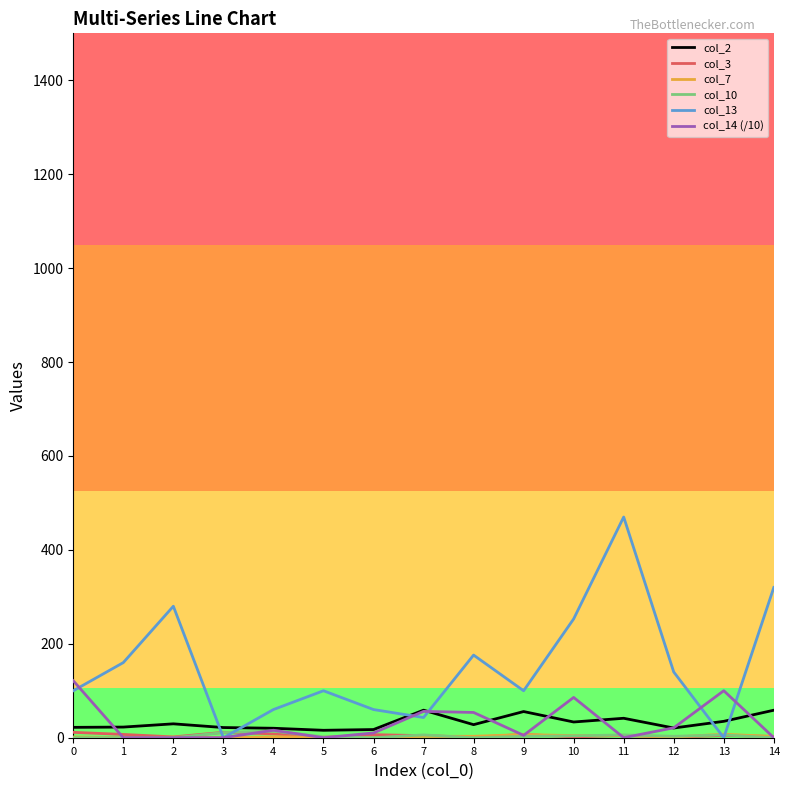

Is the value of col_14 (/10) at 8 greater than the value of col_13 at 5?

No